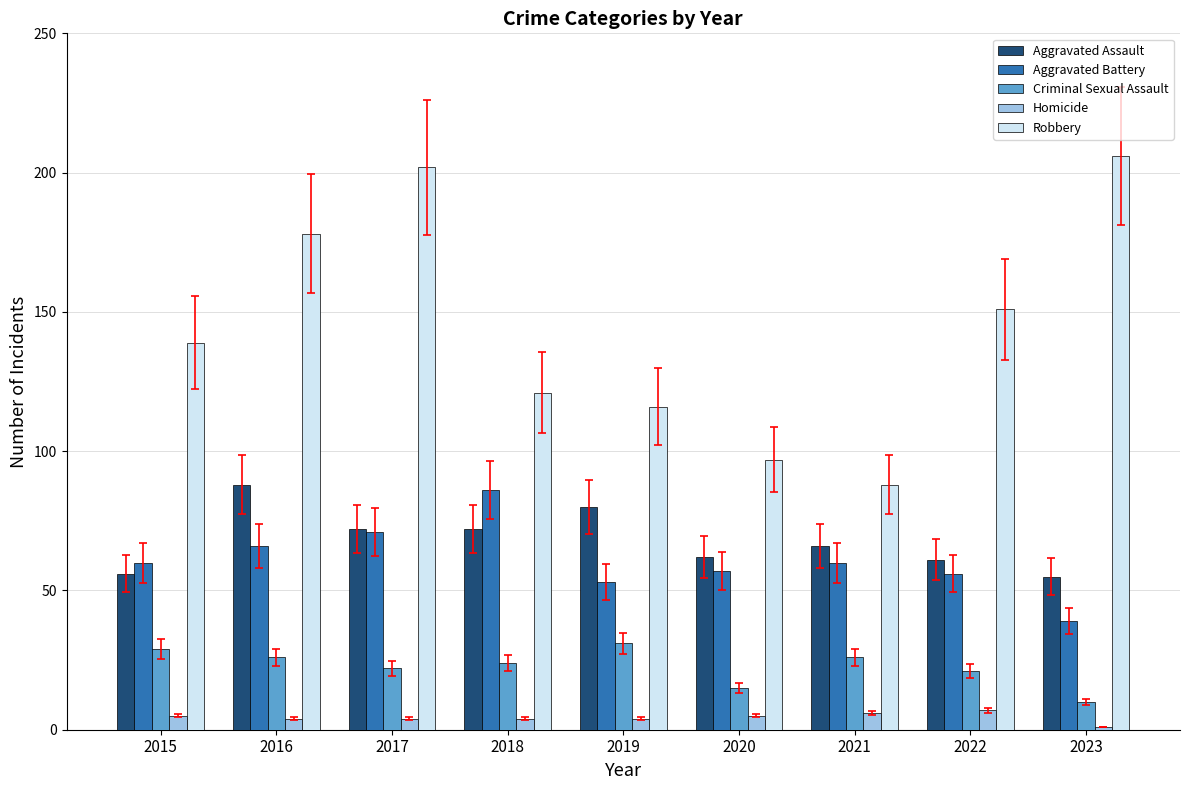

At how many categories does at least one series exceed 55?

9